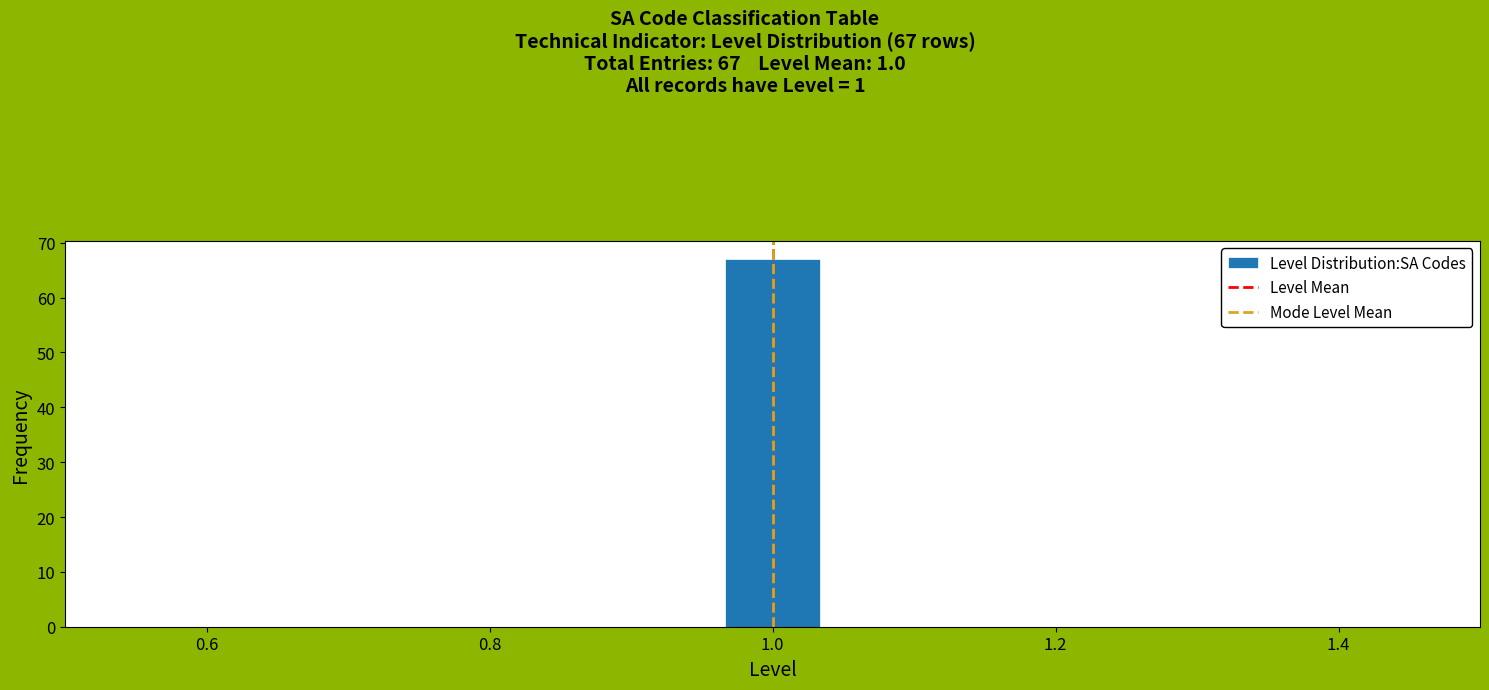

Around what value on the x-axis is the tallest bar? Give the approximate position of its centre, as read against the axis.

1.00